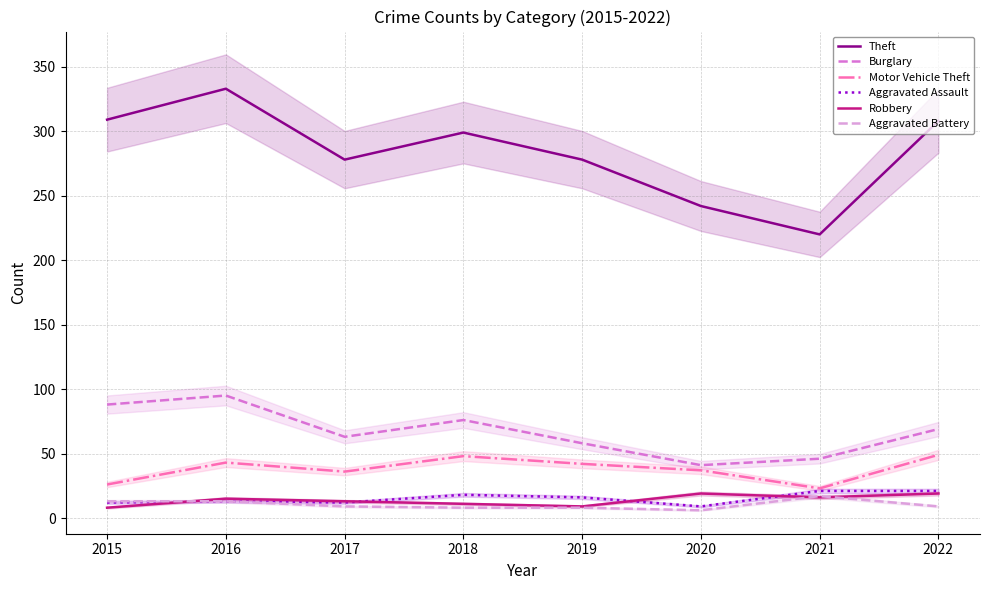

True or false: Theft and Motor Vehicle Theft cross at least once.

False